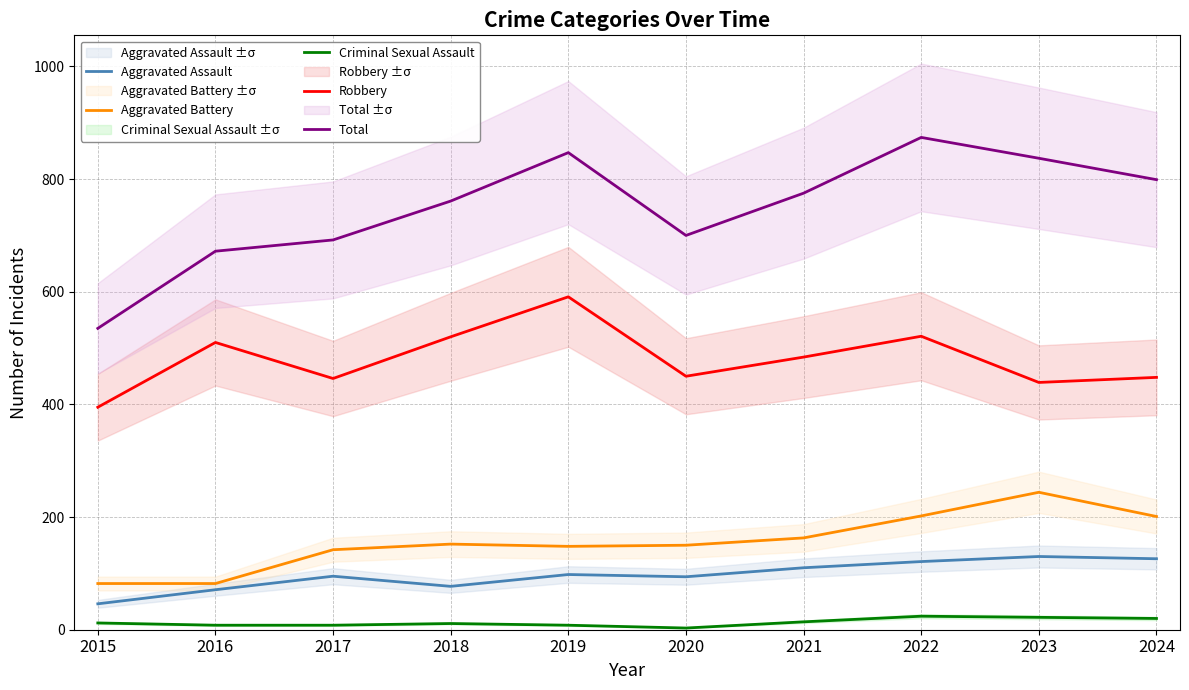

Which series has the largest total across all categories?

Total